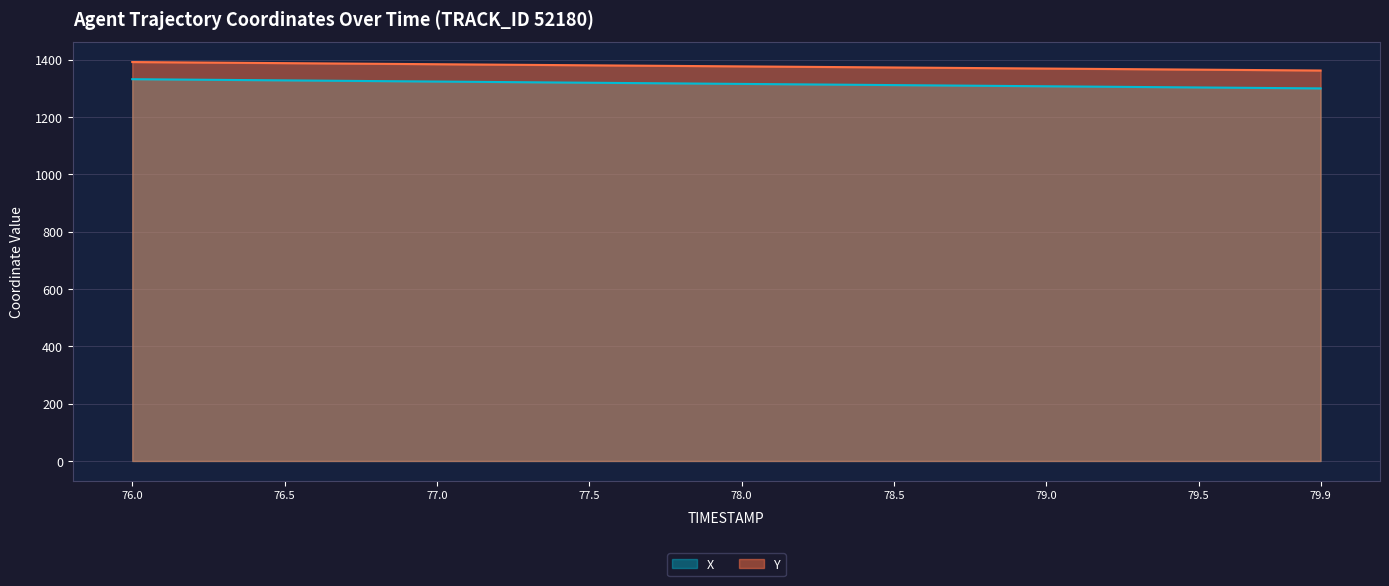

Which series has the largest range (max minus min)?

X